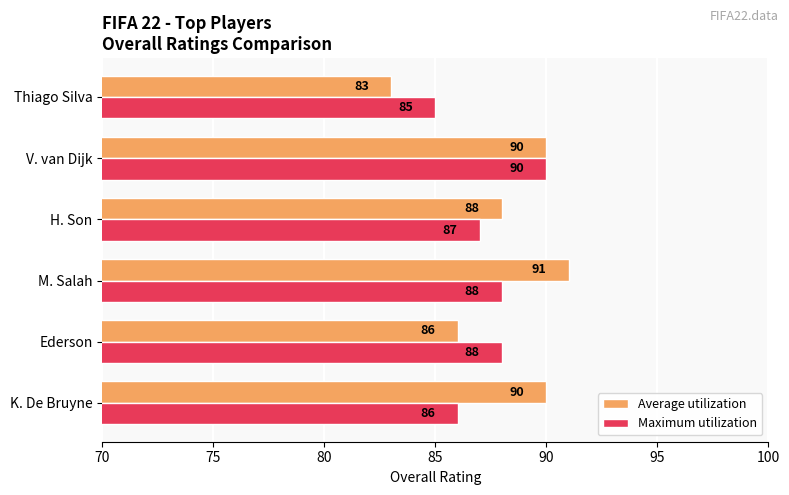

Count the Maximum utilization values in the range 86 to 88.

4